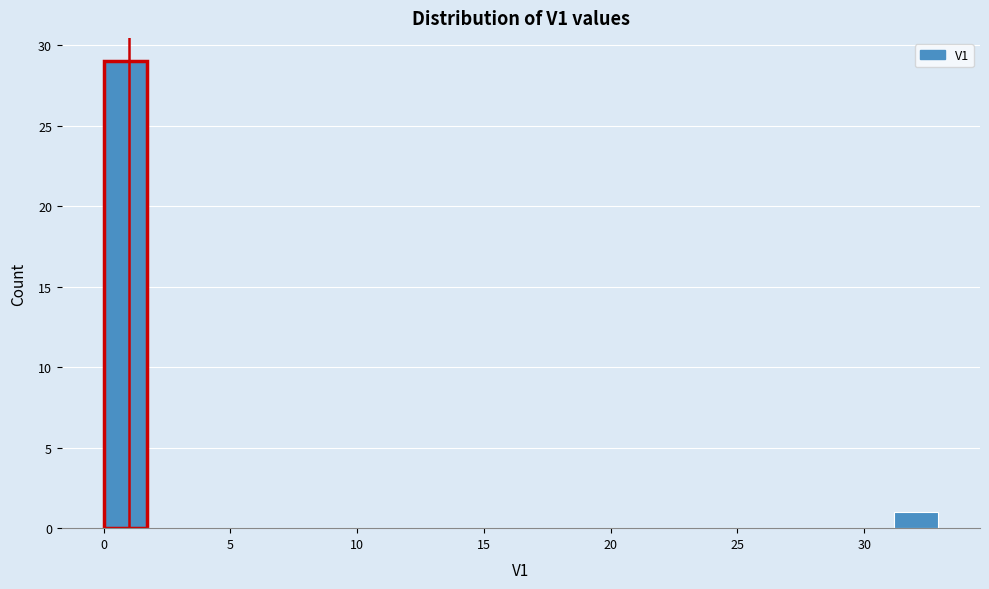

Around what value on the x-axis is the tallest bar? Give the approximate position of its centre, as read against the axis.

1.0